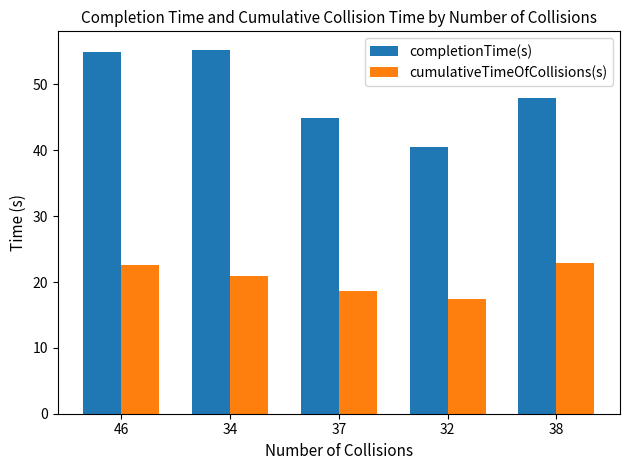

What is the greatest value displayed?

55.3